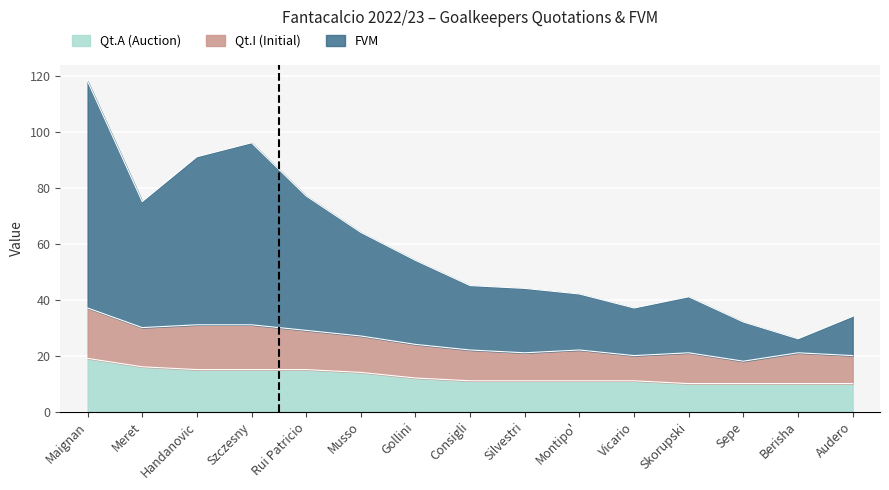

The Qt.A (Auction) series shows 9 at Rui Patricio. True or false?

False